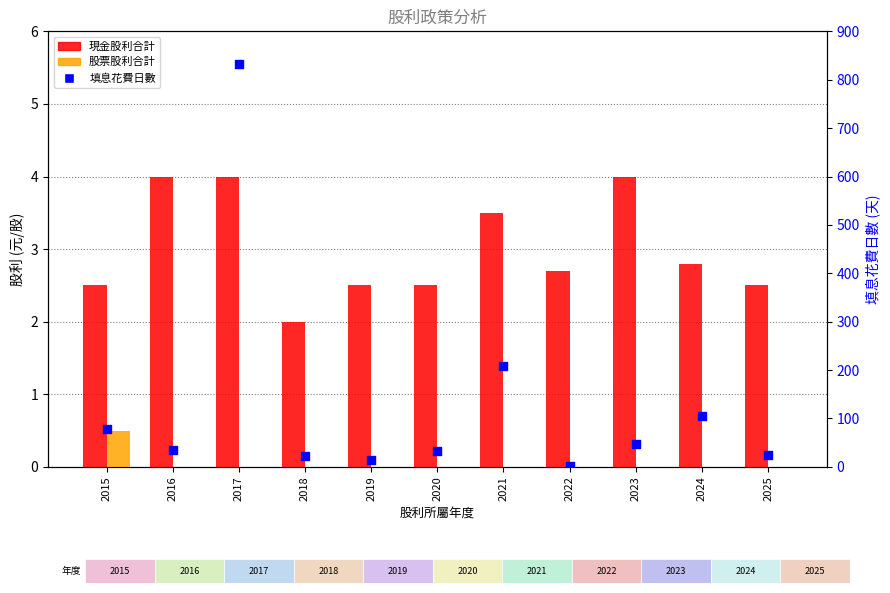

At which category is the sum across all series the highest?

2017